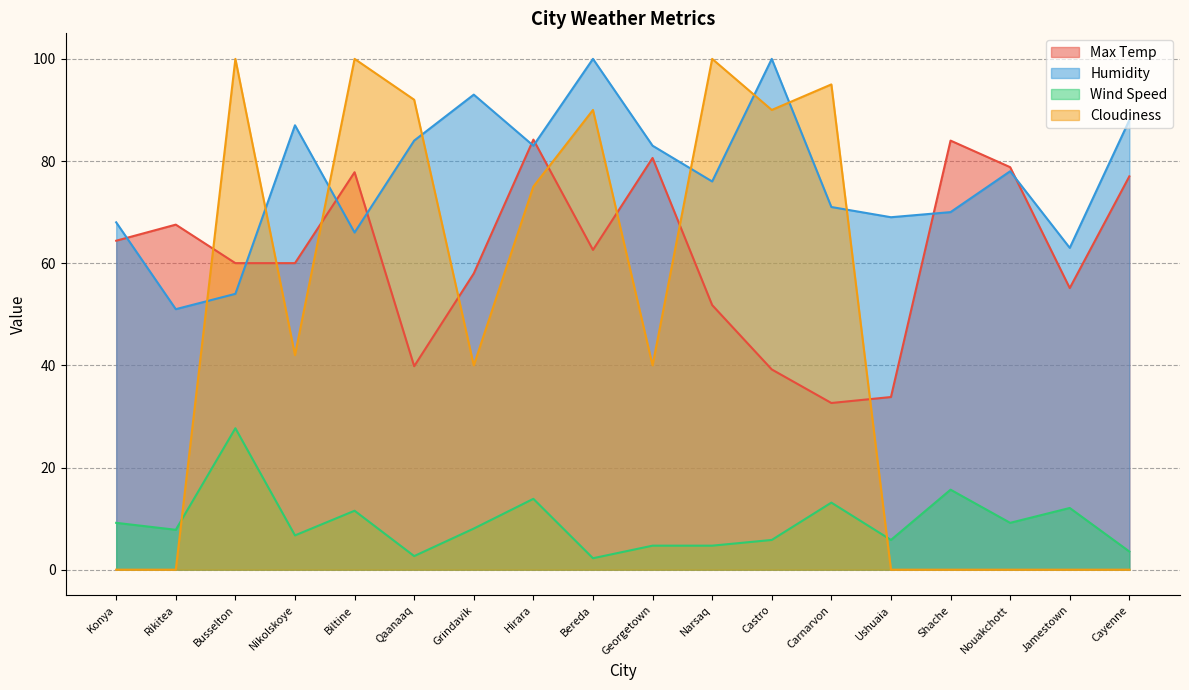

At which label does Max Temp reach its peak?

Hirara